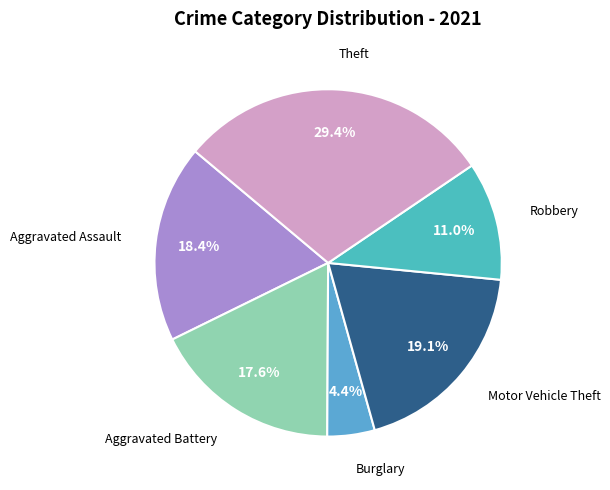

How many segments does this pie chart have?

6